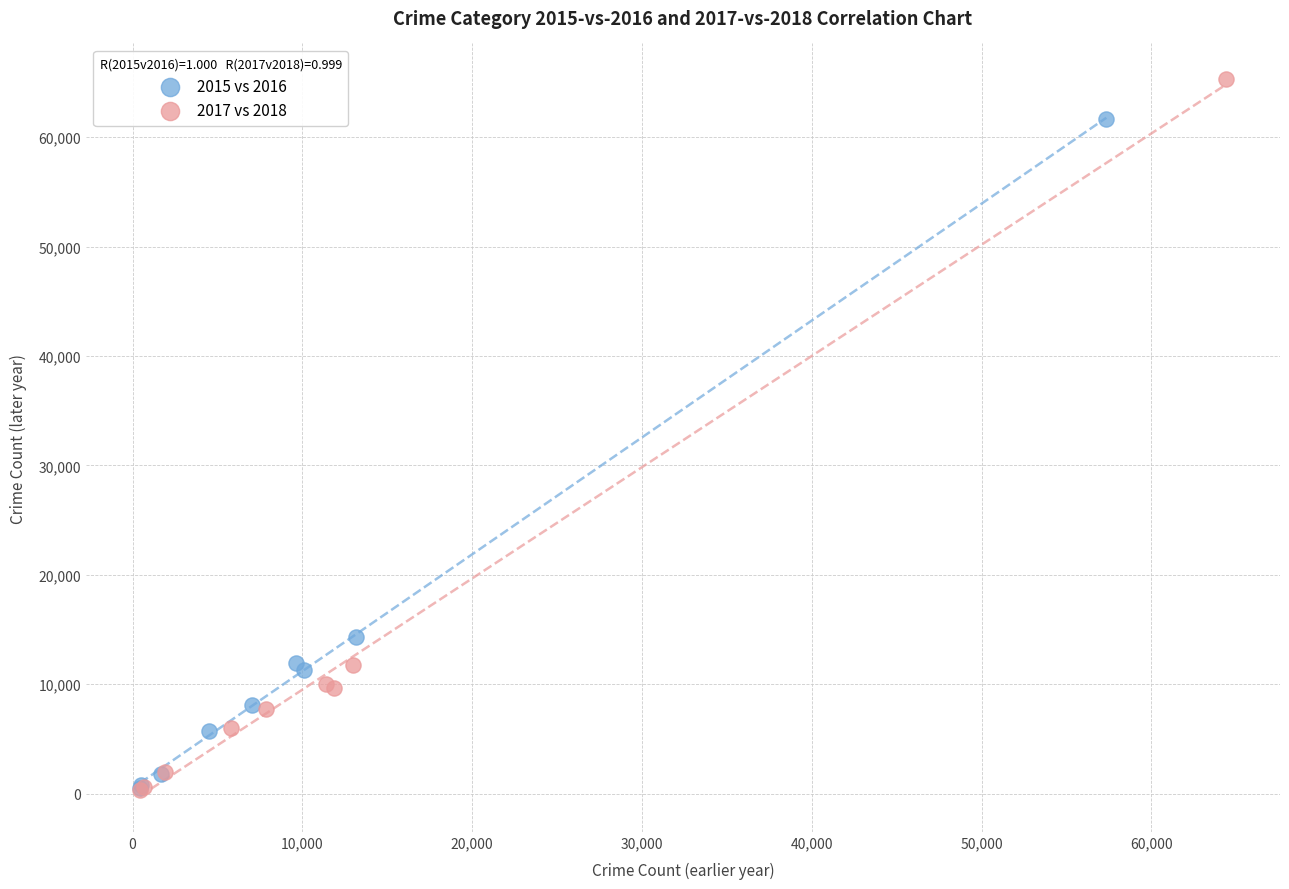

Which series has the largest Y range (max minus min)?

2017 vs 2018